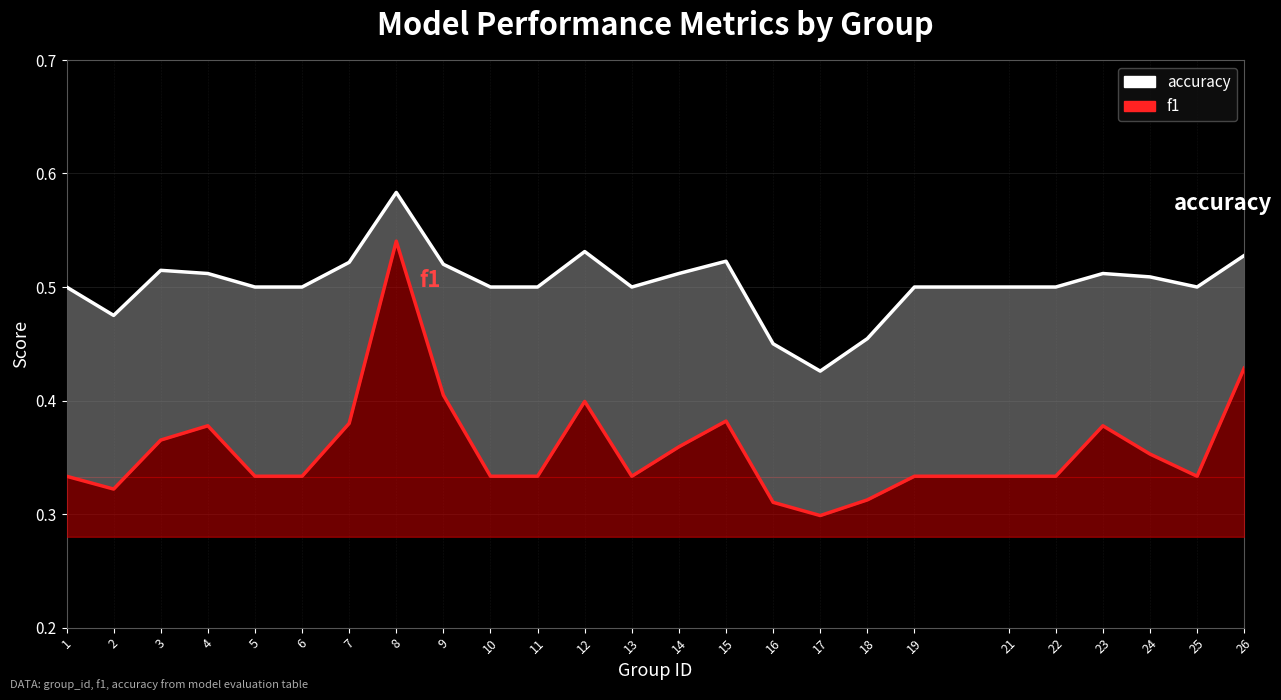

What is the average value of the f1 series?

0.4